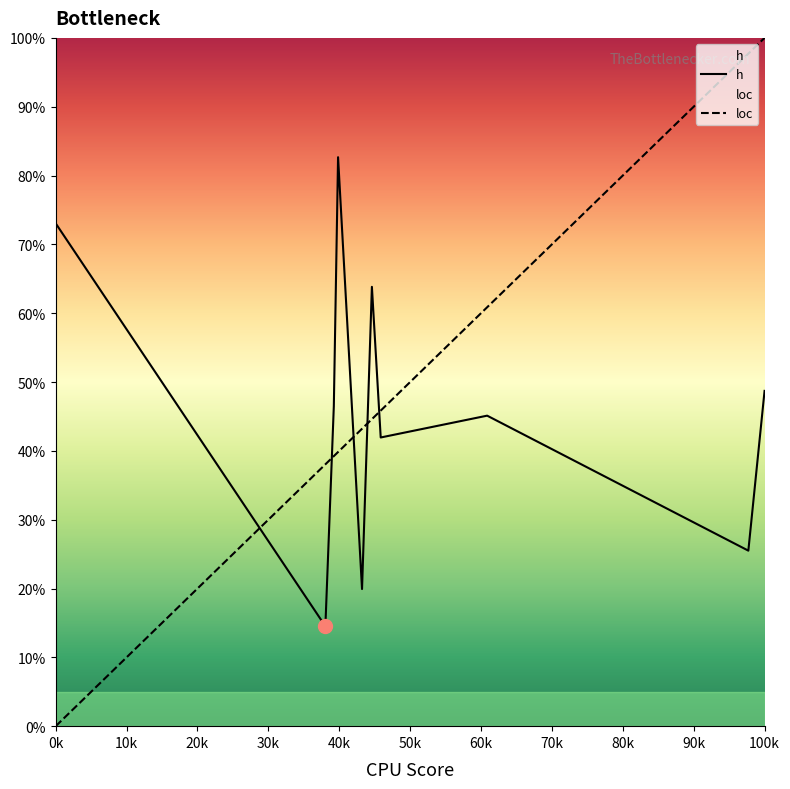

How many data points in loc are less than 44?

5